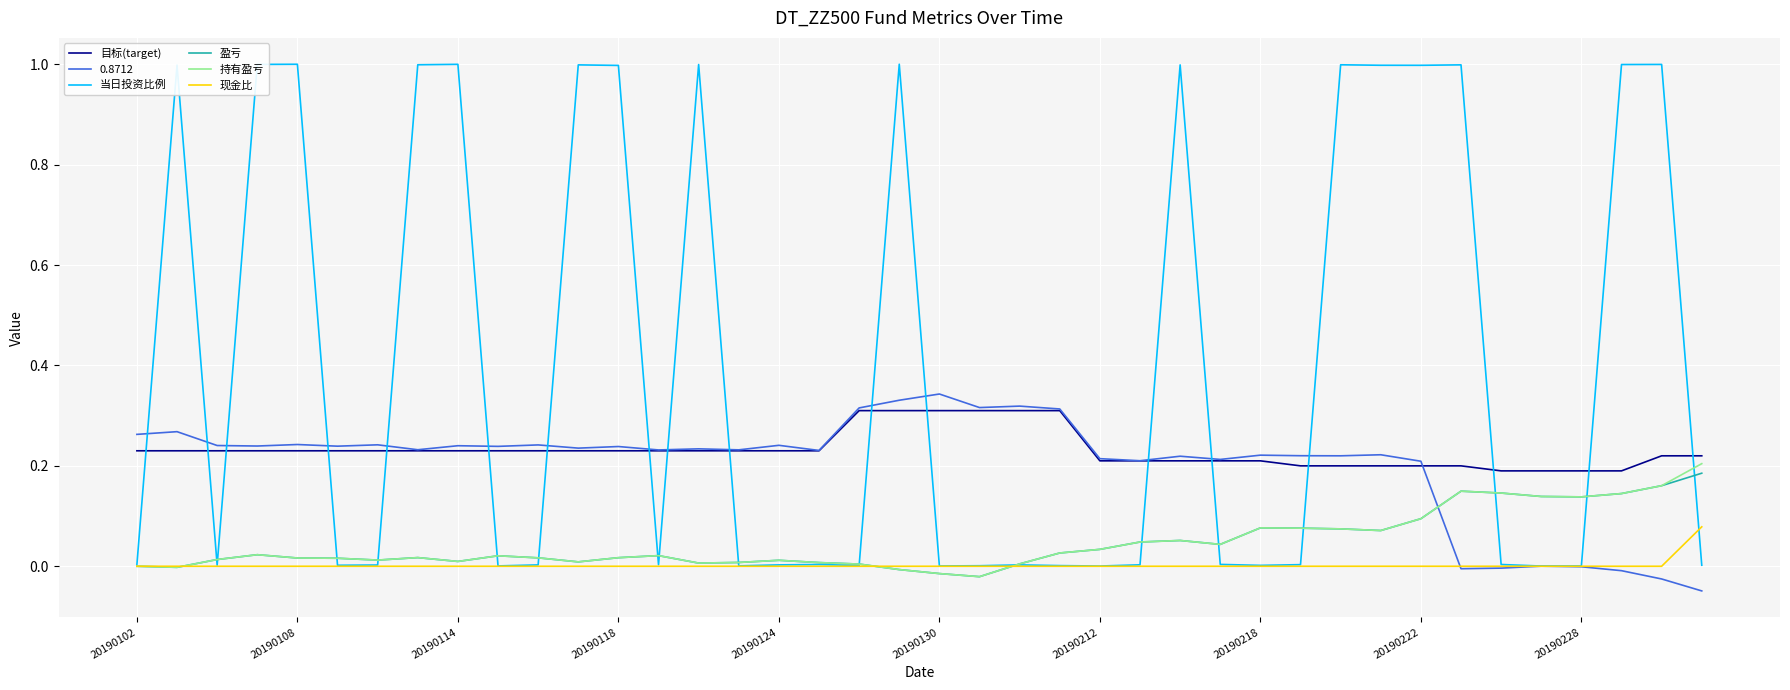

How many times do 持有盈亏 and 0.8712 cross each other?

1